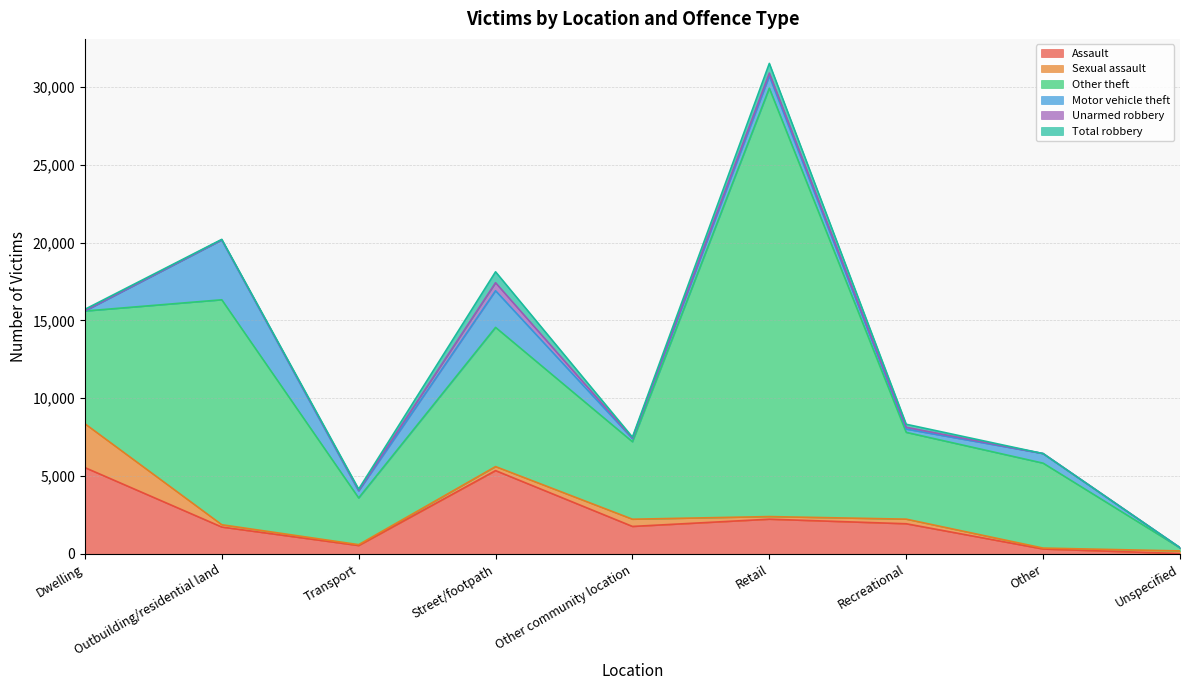

True or false: Assault has more than 0 interior local peaks.

True